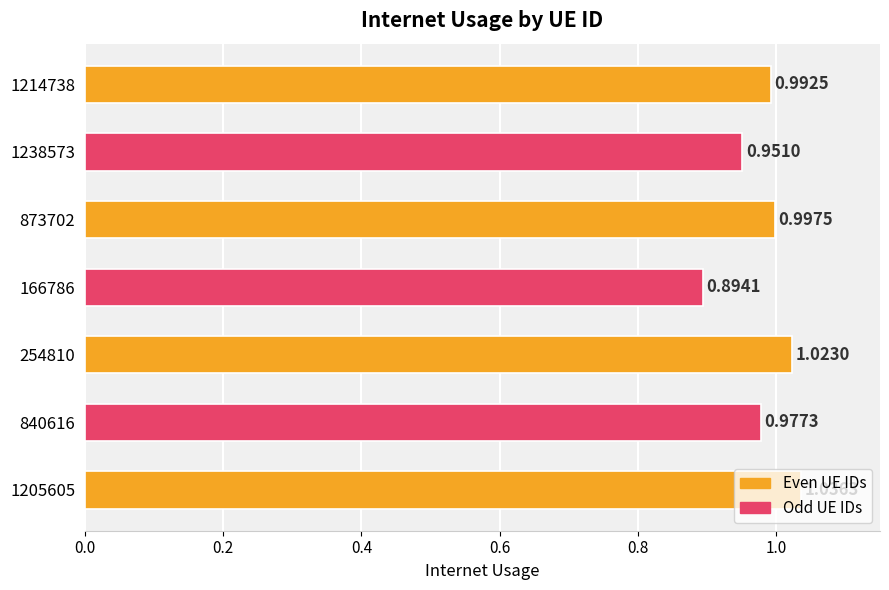

List the labels in order of value, smallest first.

166786, 1238573, 840616, 1214738, 873702, 254810, 1205605